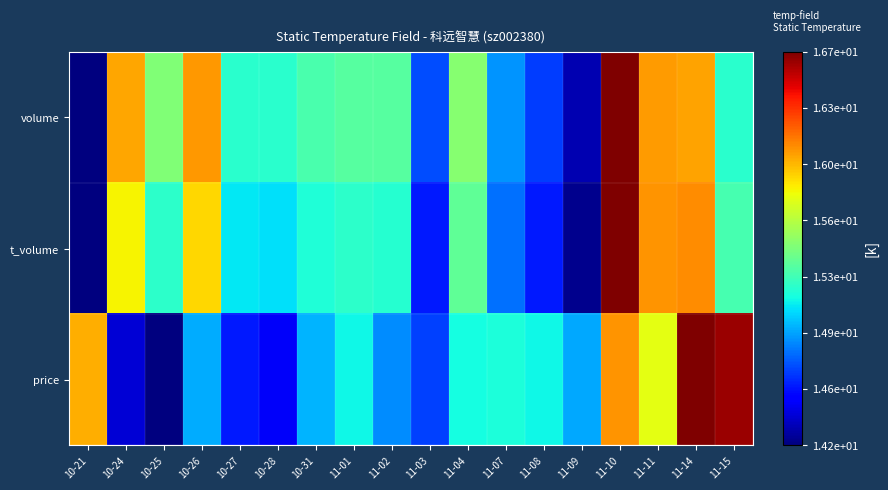

Reading left to right, extract all data points from this chart.

volume: 10-21=0.0	10-24=0.7	10-25=0.5	10-26=0.7	10-27=0.4	10-28=0.4	10-31=0.4	11-01=0.5	11-02=0.5	11-03=0.2	11-04=0.5	11-07=0.3	11-08=0.2	11-09=0.0	11-10=1.0	11-11=0.7	11-14=0.7	11-15=0.4
t_volume: 10-21=0.0	10-24=0.6	10-25=0.4	10-26=0.7	10-27=0.4	10-28=0.3	10-31=0.4	11-01=0.4	11-02=0.4	11-03=0.2	11-04=0.5	11-07=0.2	11-08=0.2	11-09=0.0	11-10=1.0	11-11=0.8	11-14=0.8	11-15=0.4
price: 10-21=0.7	10-24=0.1	10-25=0.0	10-26=0.3	10-27=0.1	10-28=0.1	10-31=0.3	11-01=0.4	11-02=0.3	11-03=0.2	11-04=0.4	11-07=0.4	11-08=0.4	11-09=0.3	11-10=0.8	11-11=0.6	11-14=1.0	11-15=1.0